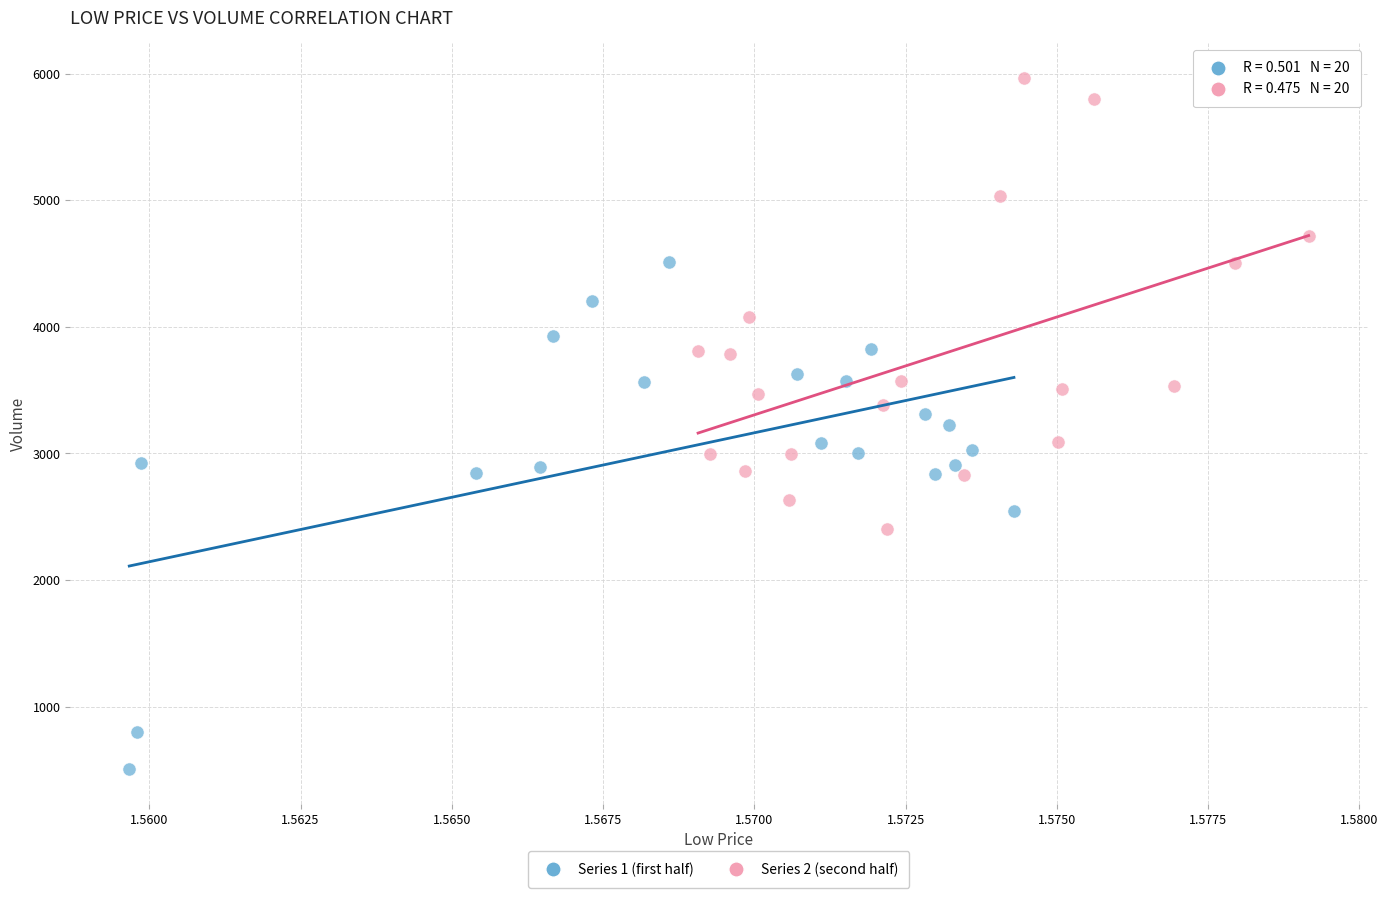

Which series has the largest Y range (max minus min)?

Series 1 (first half)